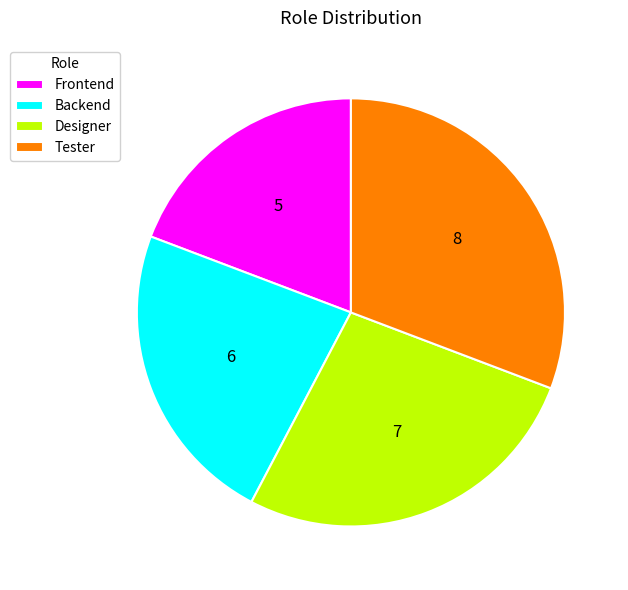

Does Tester represent more than half of the total?

No